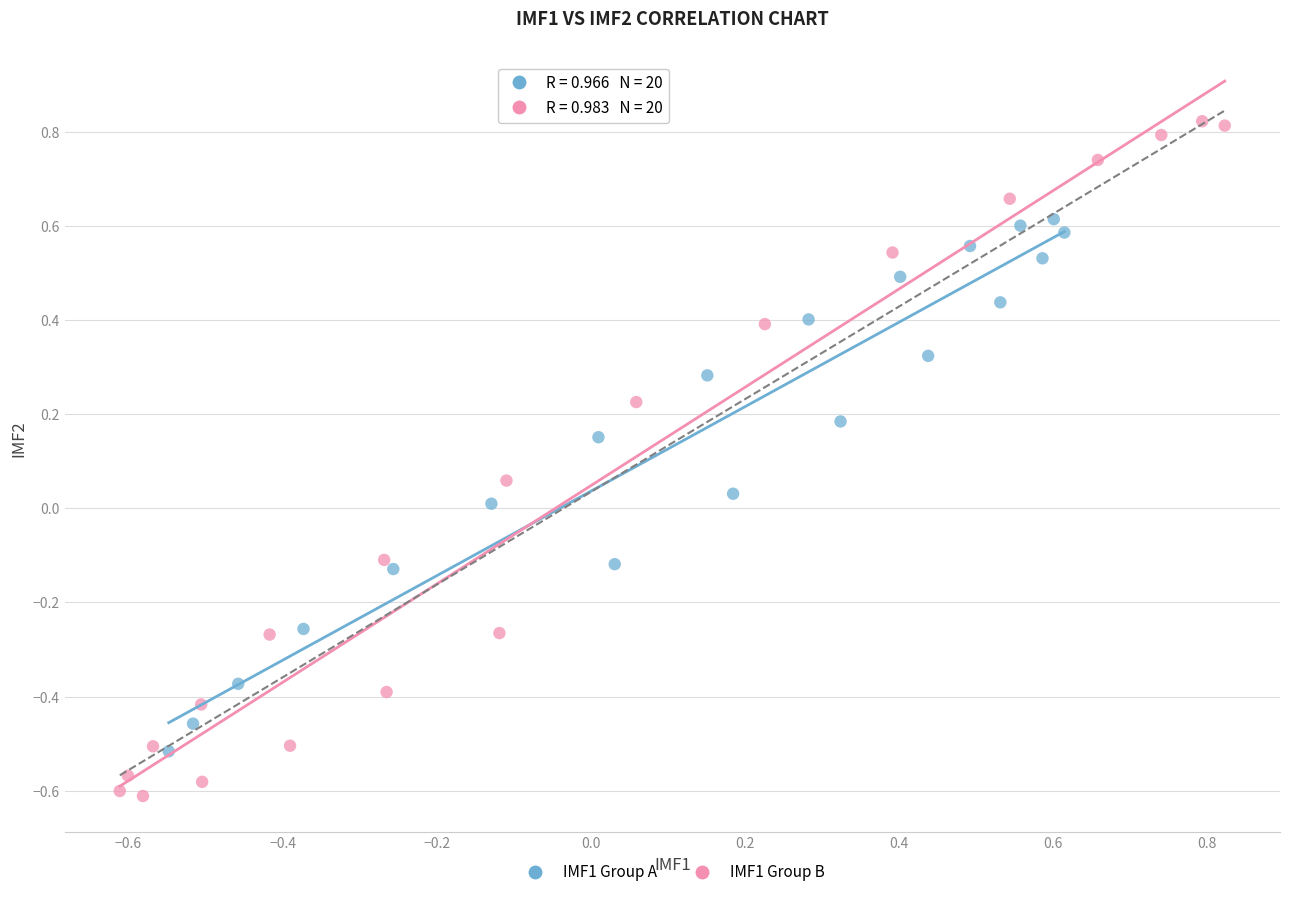

Which series reaches the minimum Y coordinate?

IMF1 Group B